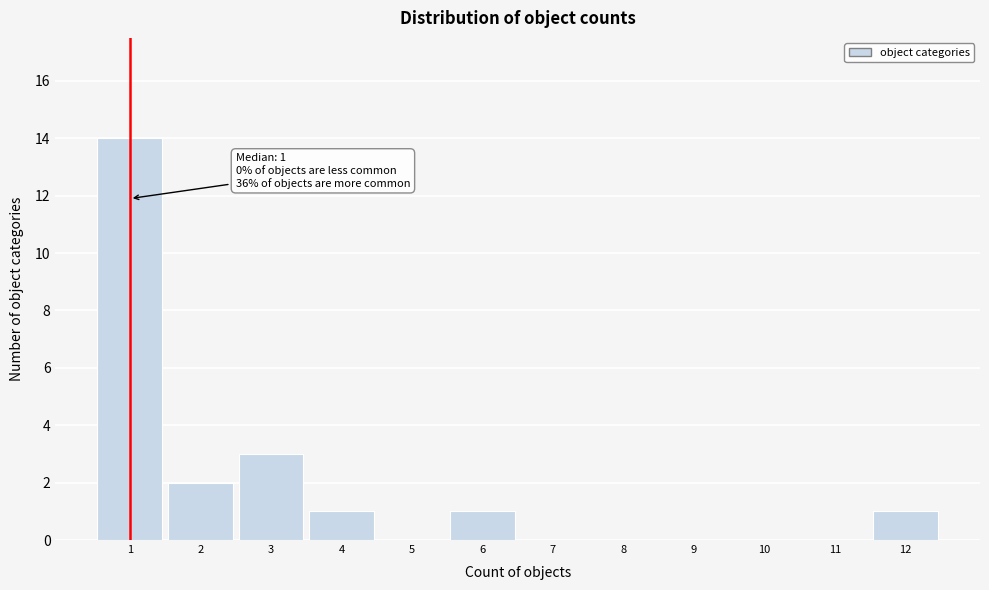

Over which range of the x-axis is the bar tallest?

0.5 to 1.5